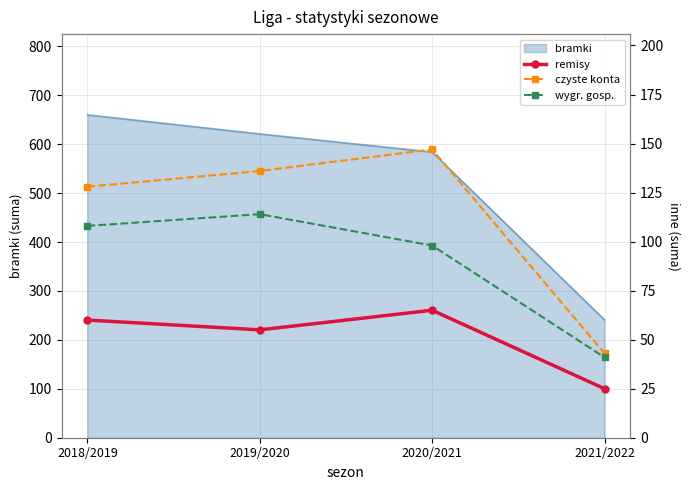

What is the value of the remisy point at the 1st from the left?

60